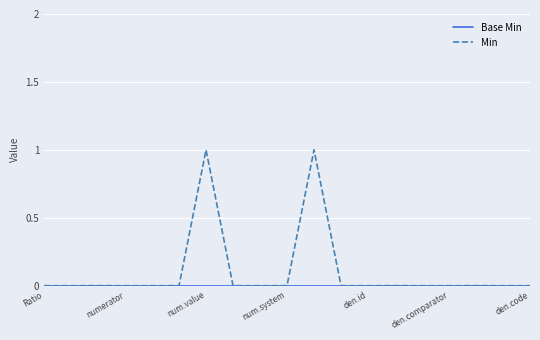

Which series has the largest total across all categories?

Min